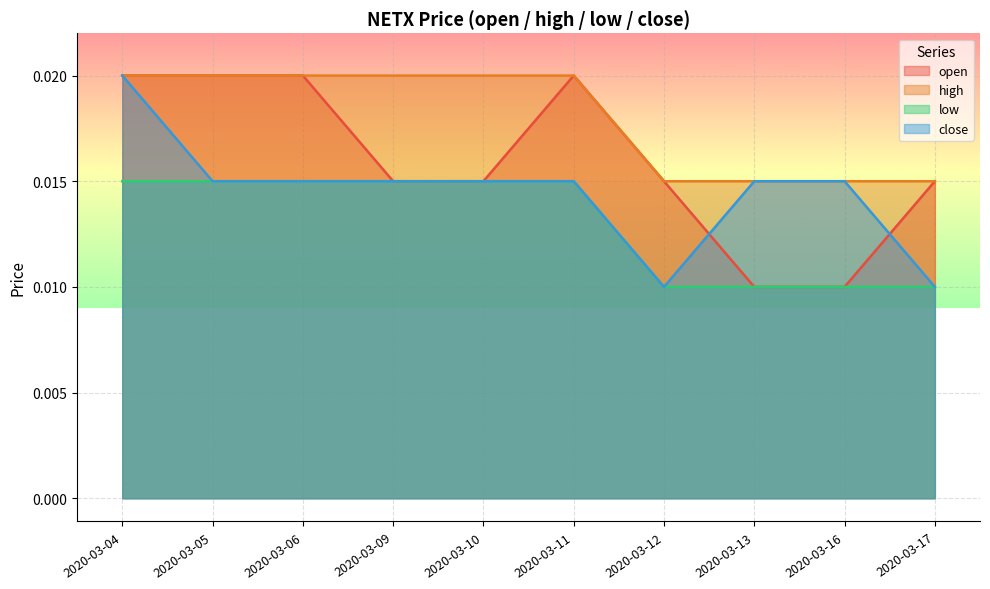

The open series shows 0.0 at 2020-03-04. True or false?

False